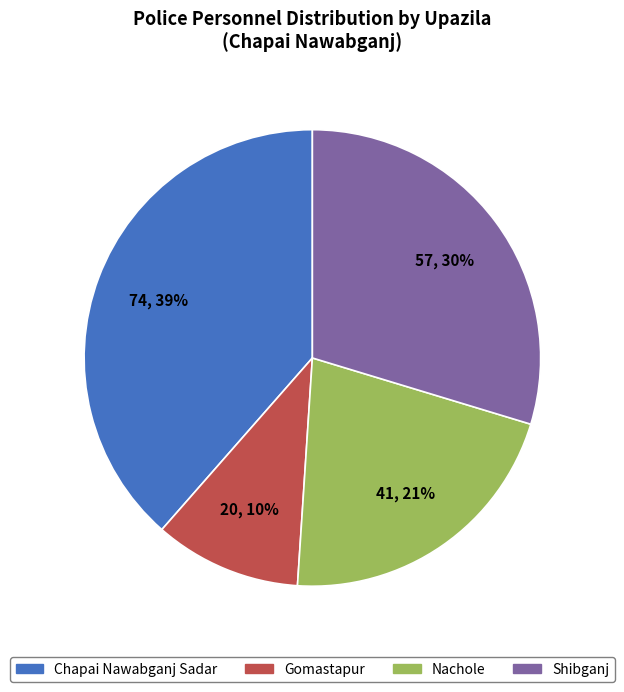

Is the sum of Nachole and Chapai Nawabganj Sadar greater than half?

Yes